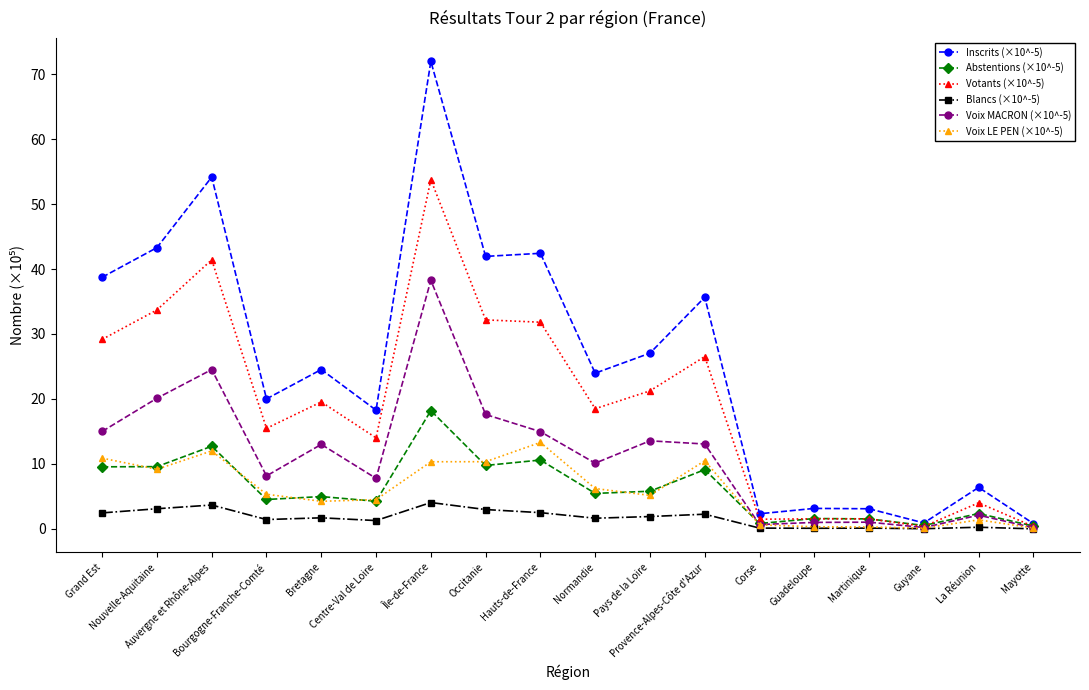

What position from the right is Bretagne?

14